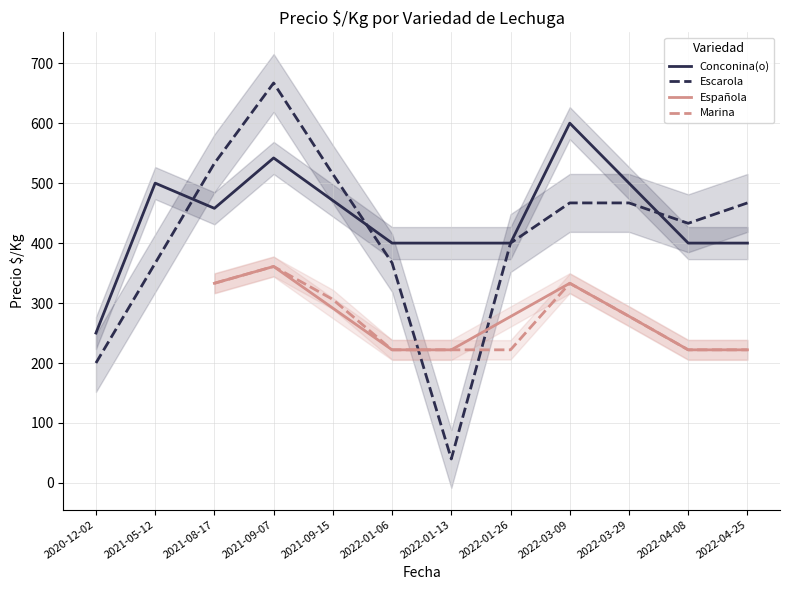

What is the label of the 15th point from the right?

2022-04-25